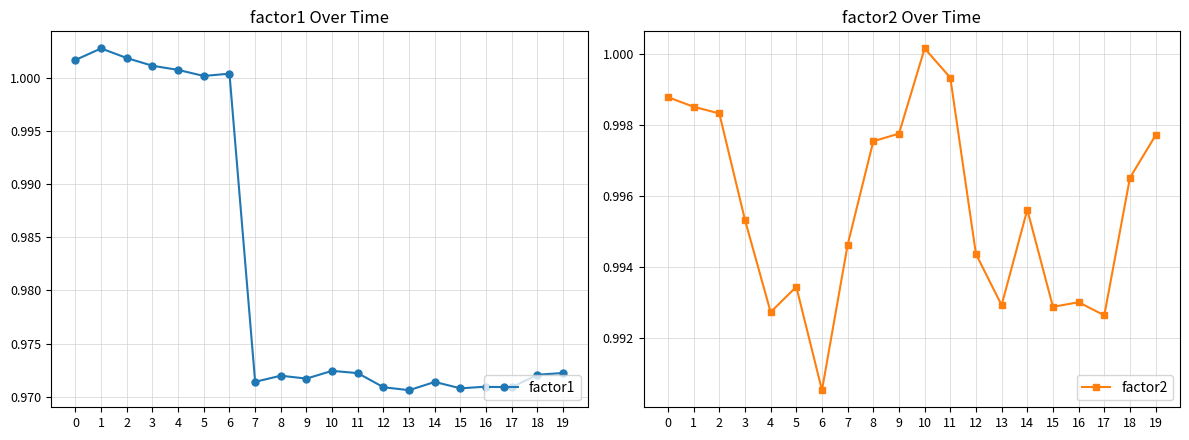

At how many categories does at least one series exceed 0?

20